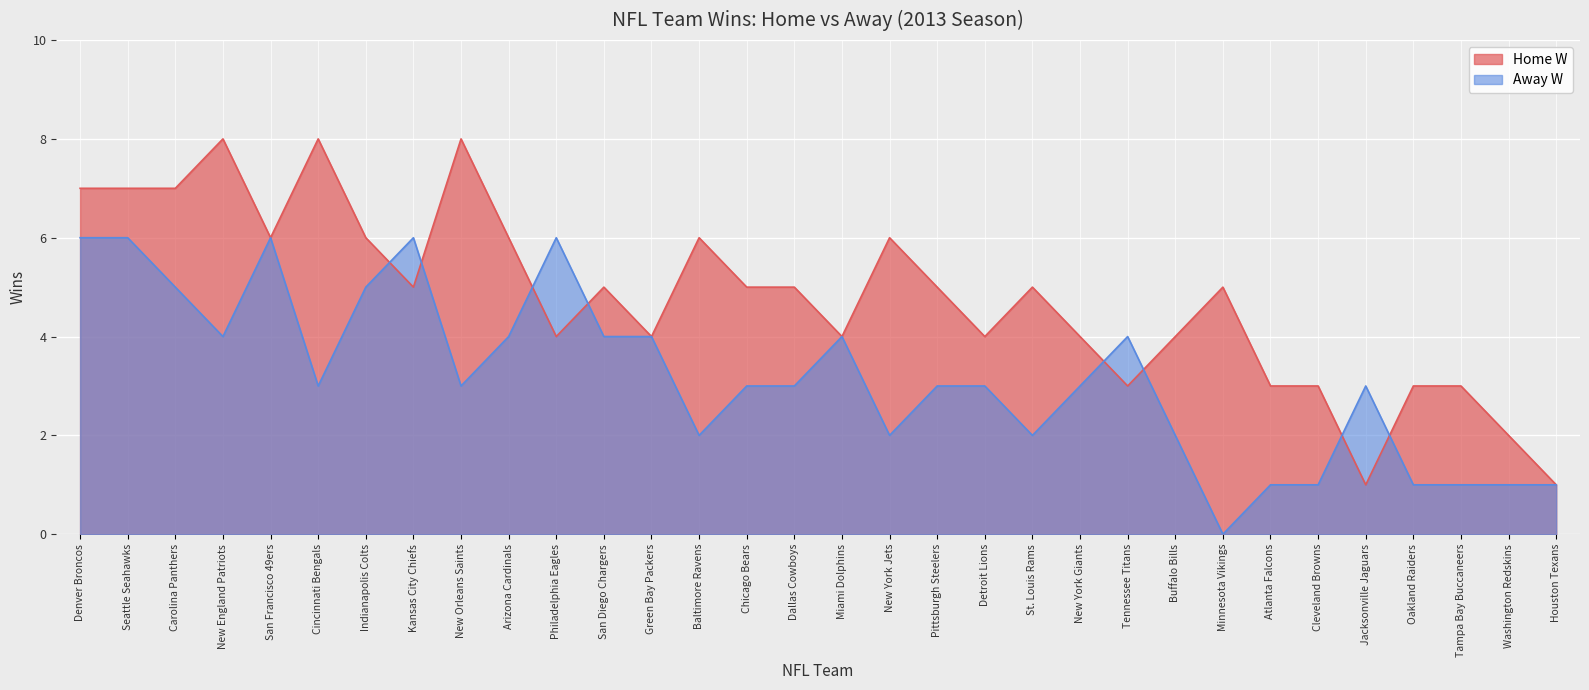

At which category does the chart reach its minimum across all series?

Minnesota Vikings